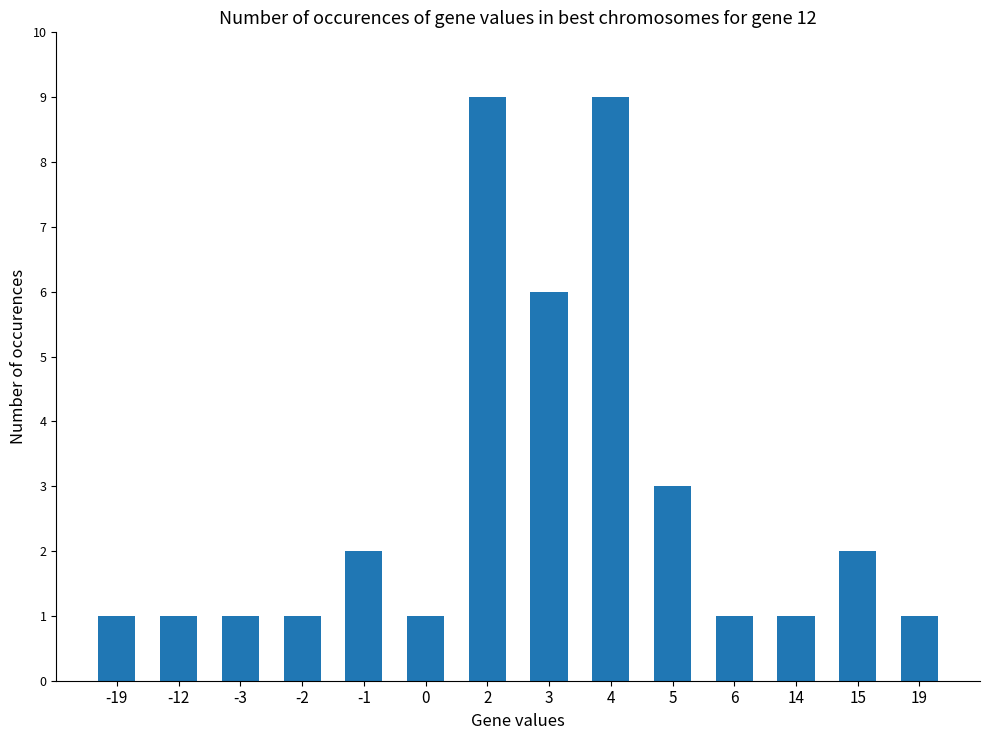

What is the ratio of the value at 6 to the value at -2?

1.0